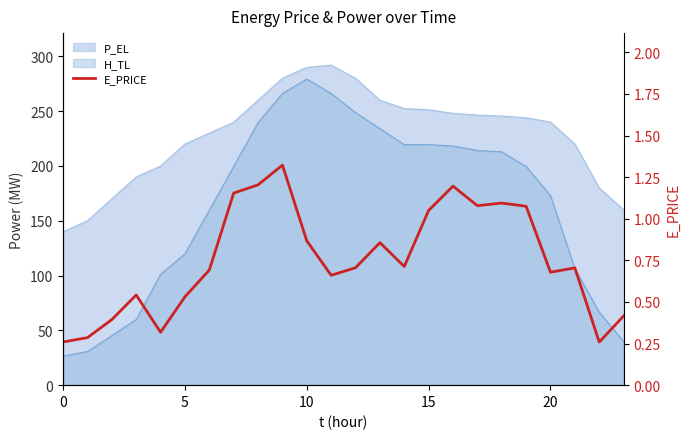

Reading left to right, transcribe all the data shown in this chart.

0.3	0.3	0.4	0.5	0.3	0.5	0.7	1.2	1.2	1.3	0.9	0.7	0.7	0.9	0.7	1.1	1.2	1.1	1.1	1.1	0.7	0.7	0.3	0.4